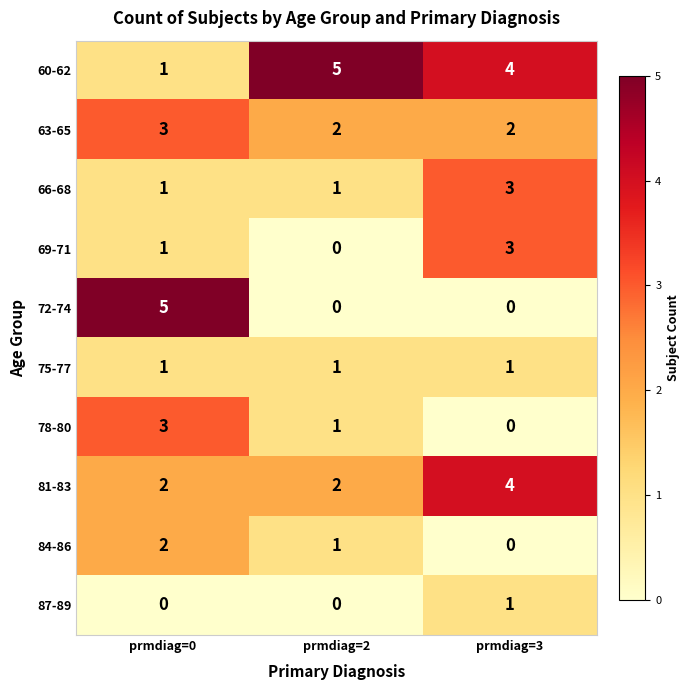

Reading right to left, transcribe all the data shown in this chart.

60-62: prmdiag=3=4	prmdiag=2=5	prmdiag=0=1
63-65: prmdiag=3=2	prmdiag=2=2	prmdiag=0=3
66-68: prmdiag=3=3	prmdiag=2=1	prmdiag=0=1
69-71: prmdiag=3=3	prmdiag=2=0	prmdiag=0=1
72-74: prmdiag=3=0	prmdiag=2=0	prmdiag=0=5
75-77: prmdiag=3=1	prmdiag=2=1	prmdiag=0=1
78-80: prmdiag=3=0	prmdiag=2=1	prmdiag=0=3
81-83: prmdiag=3=4	prmdiag=2=2	prmdiag=0=2
84-86: prmdiag=3=0	prmdiag=2=1	prmdiag=0=2
87-89: prmdiag=3=1	prmdiag=2=0	prmdiag=0=0